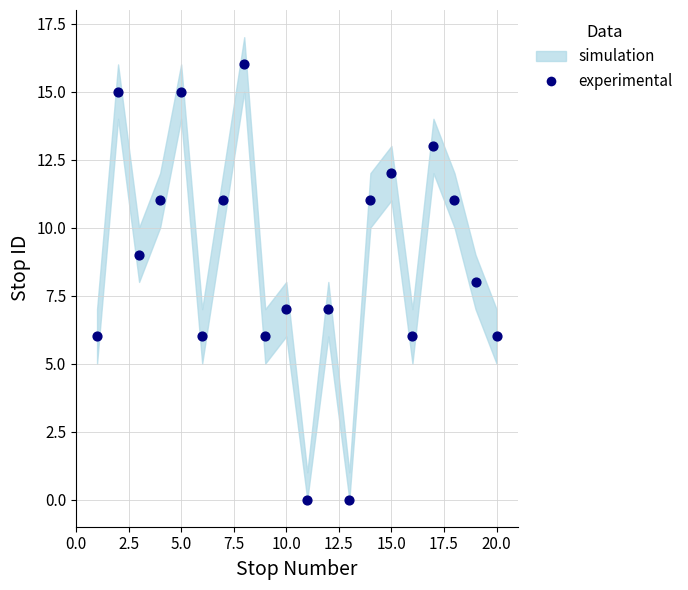

What is the range of X values (max minus min)?

19